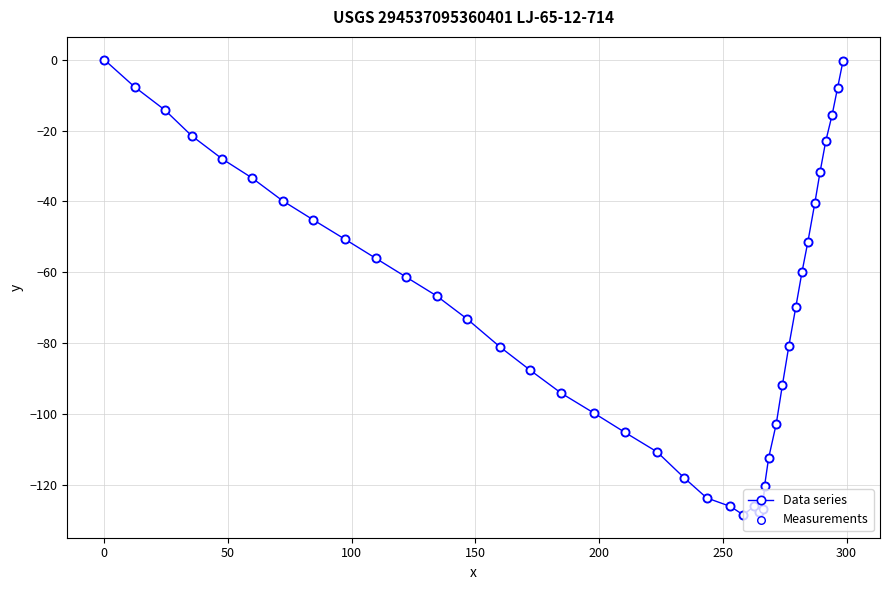

What is the average value?

-69.0